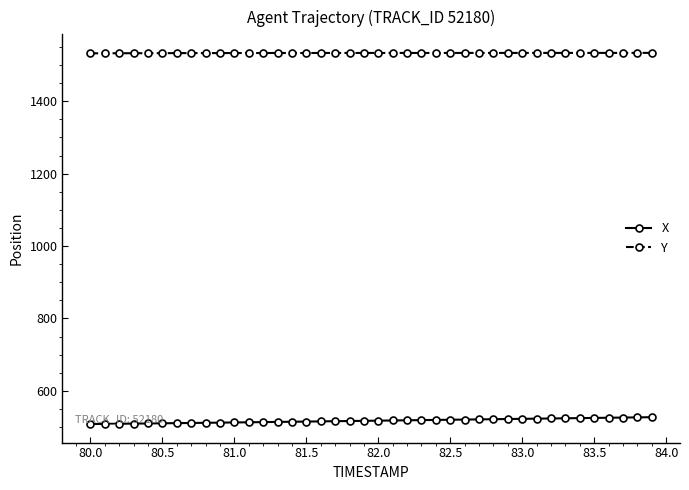

What is the value of the X point at the 30th from the left?

522.2